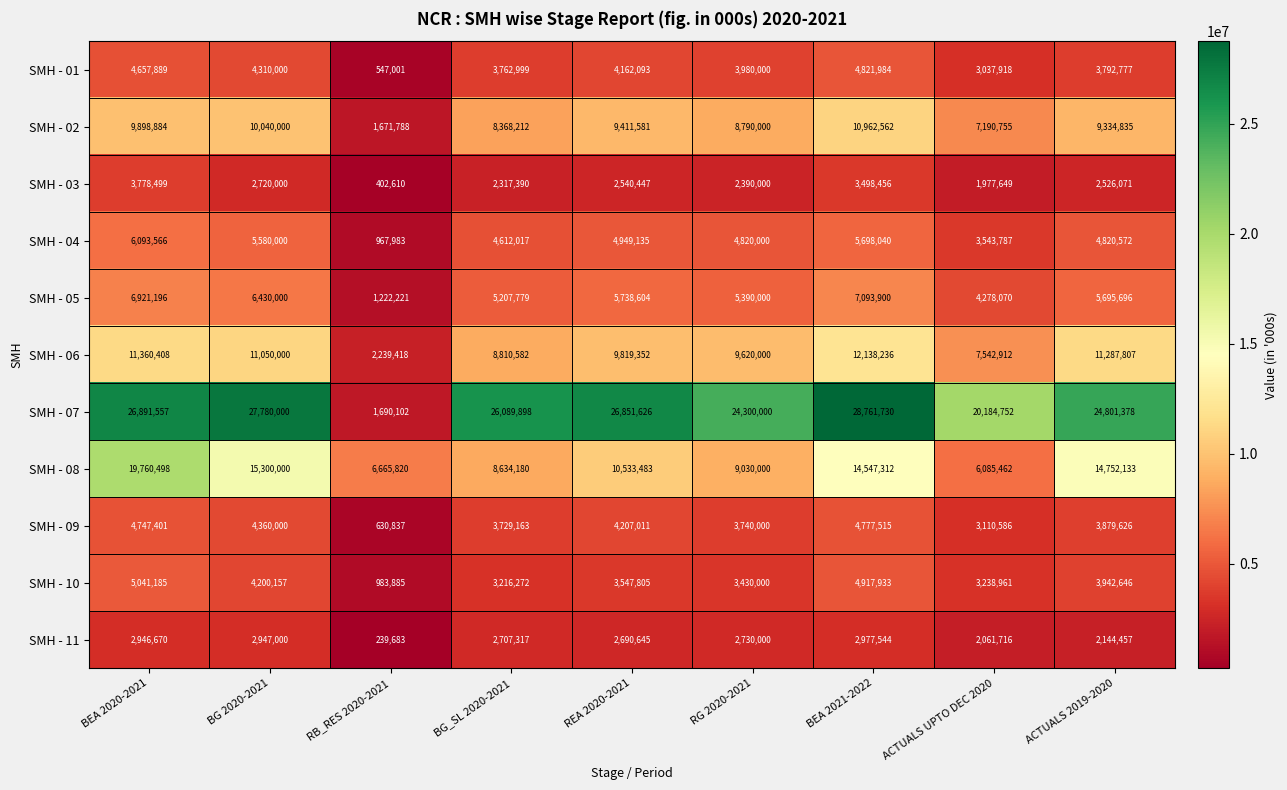

Rank the series by their maximum value, from highest to lowest.

SMH - 07, SMH - 08, SMH - 06, SMH - 02, SMH - 05, SMH - 04, SMH - 10, SMH - 01, SMH - 09, SMH - 03, SMH - 11